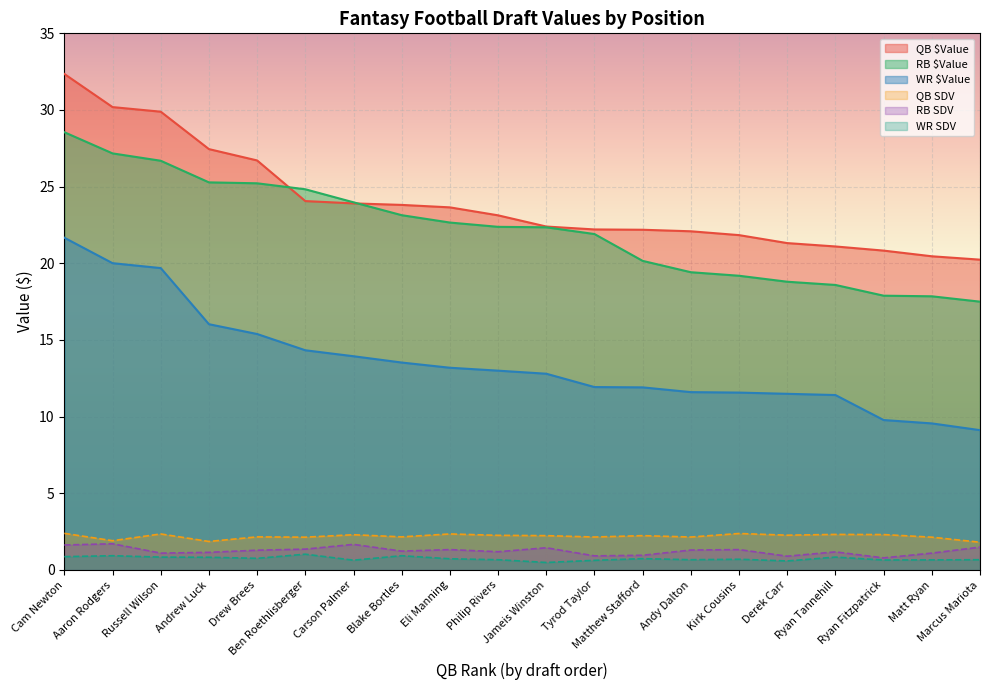

Does the chart display data point markers on the line(s)?

No